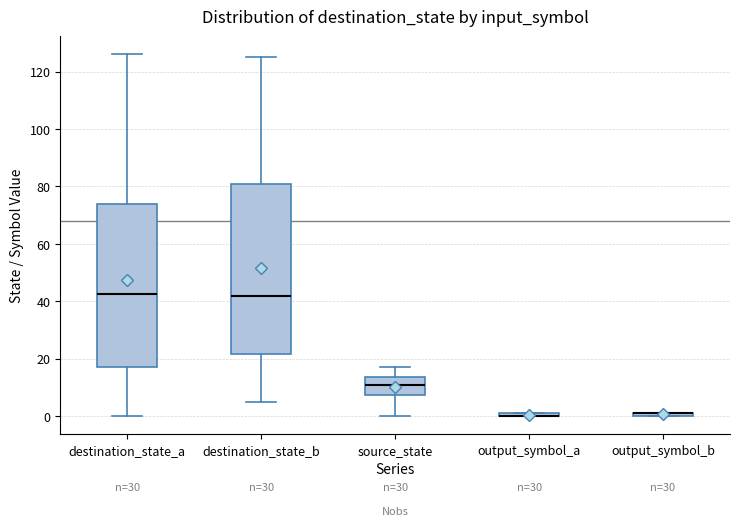

Which box is the tallest, from its lower edge to its upper edge?

destination_state_b